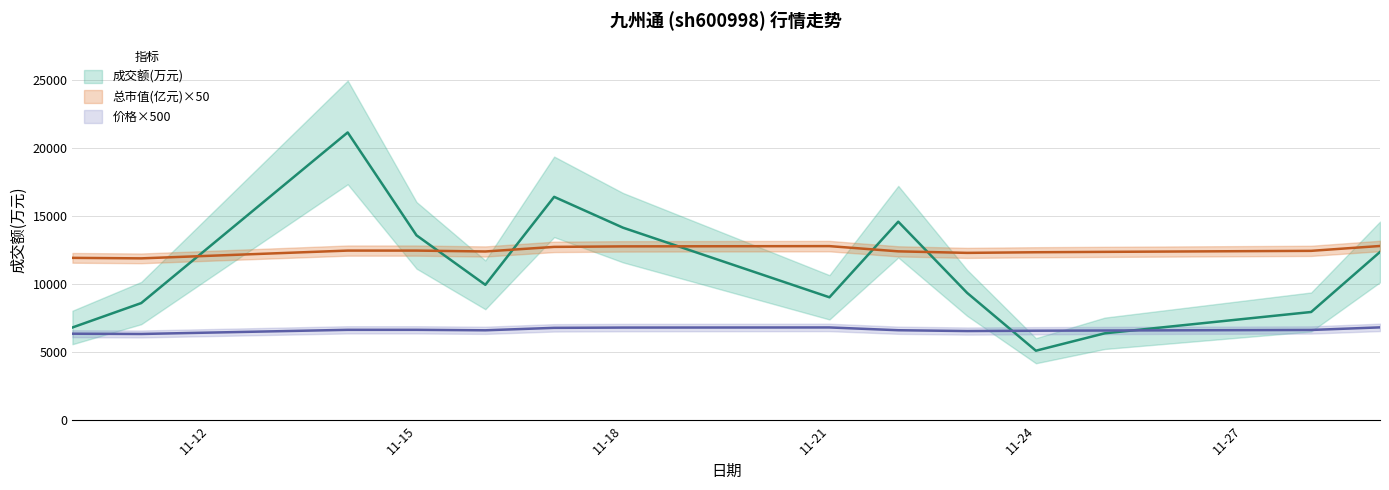

At which label does 总市值(亿元) first exceed 12461?

2022-11-14